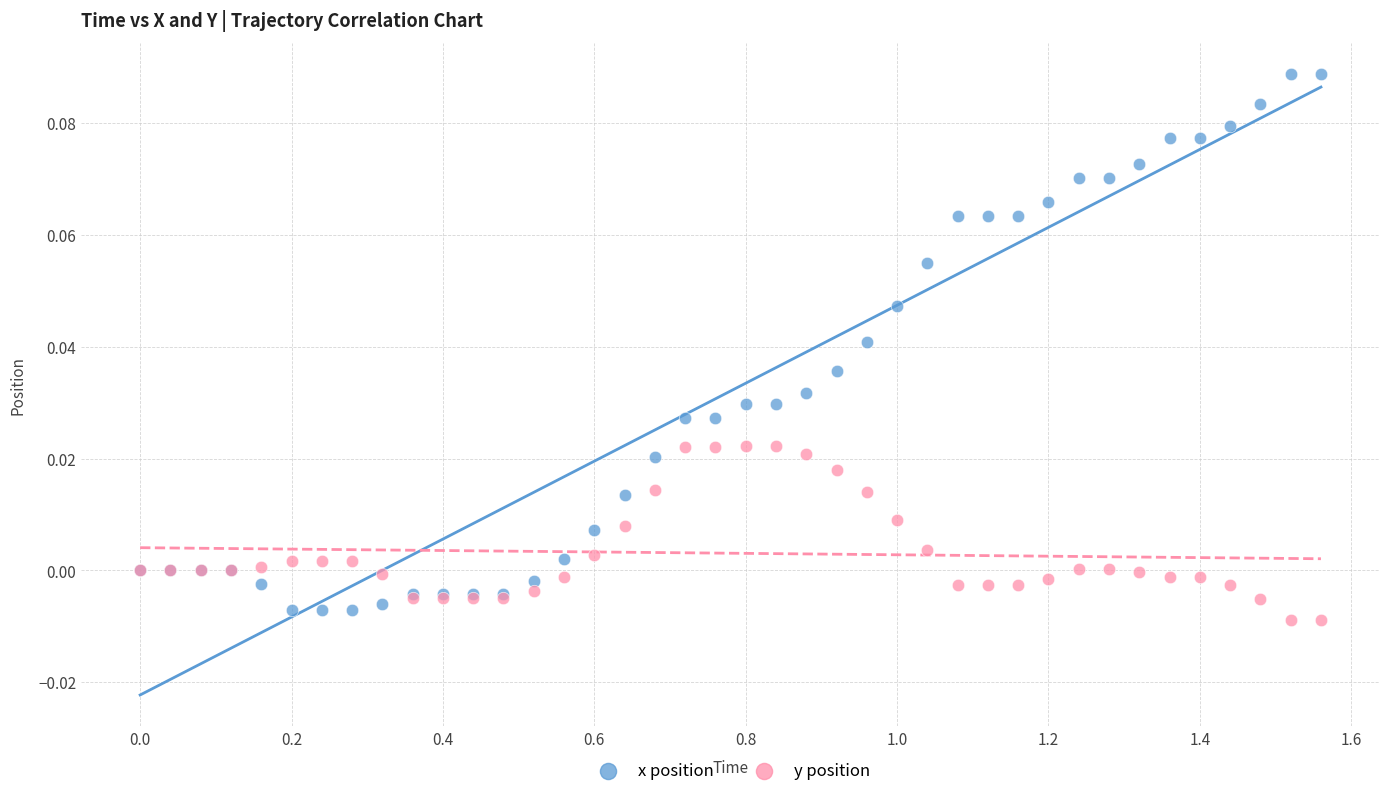

Which series contains the lowest Y value?

y position